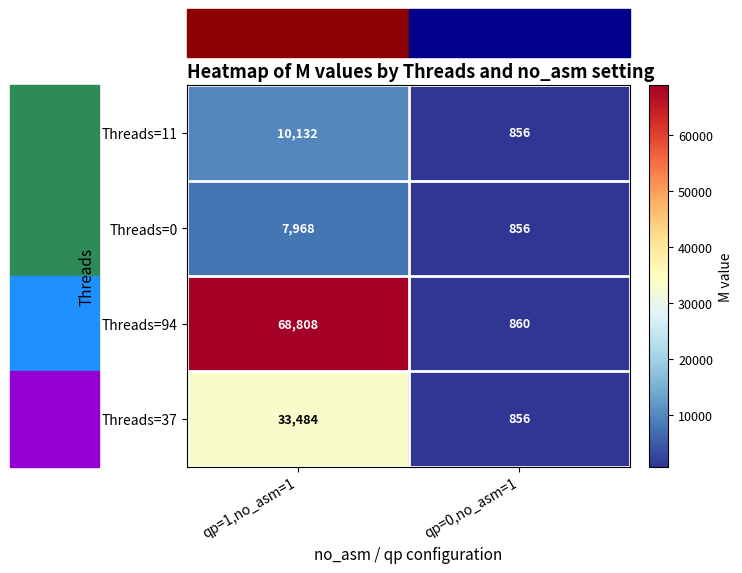

Is it true that Threads=94 equals 543 at qp=0,no_asm=1?

False